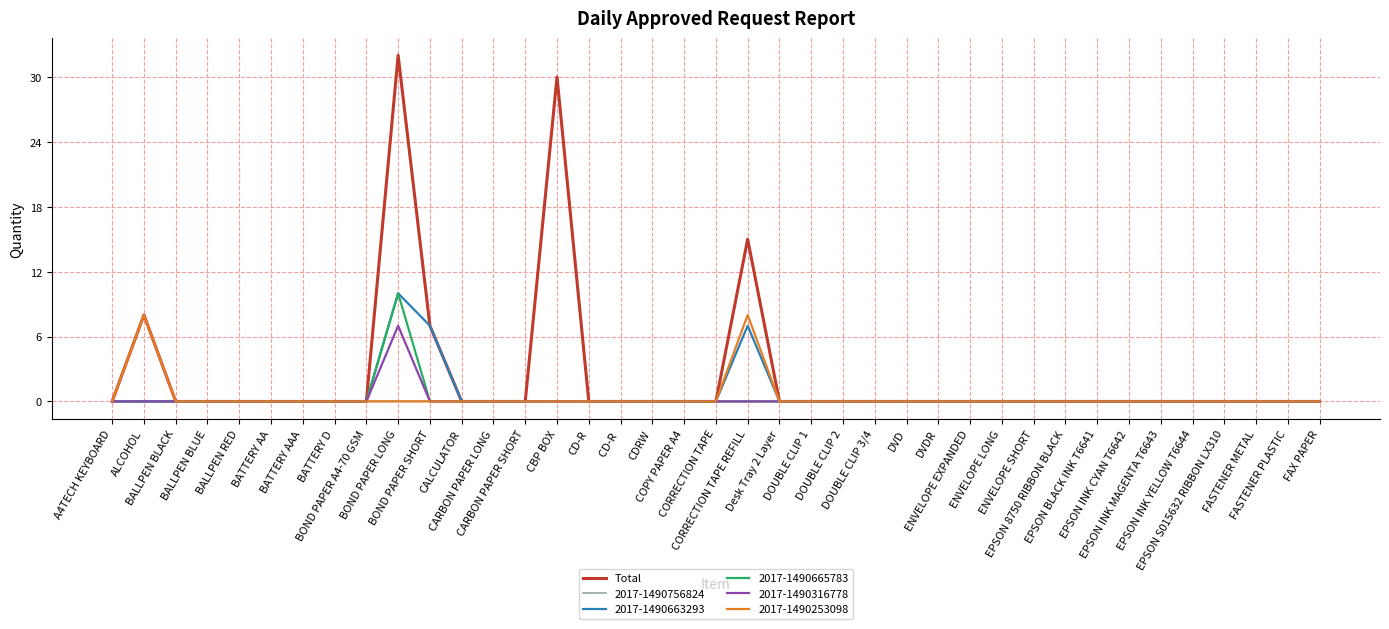

Which series has the largest range (max minus min)?

Total